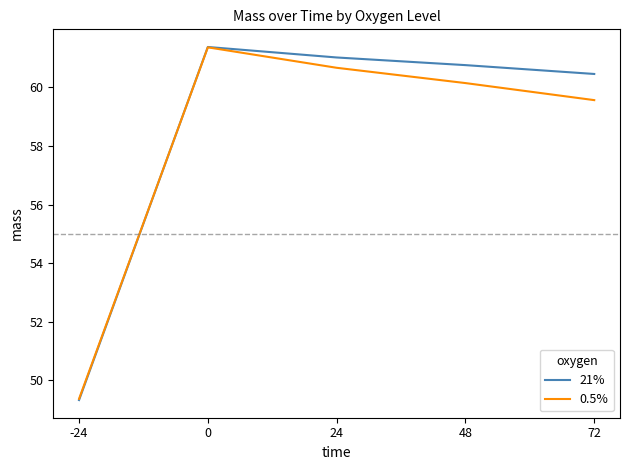

Reading right to left, list all the values displayed in this chart.

21%: 60.5	60.8	61.0	61.4	49.3
0.5%: 59.6	60.1	60.7	61.4	49.4